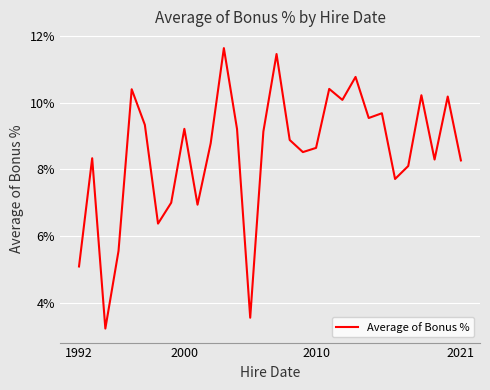

Is this an area chart (filled region under the line)?

No